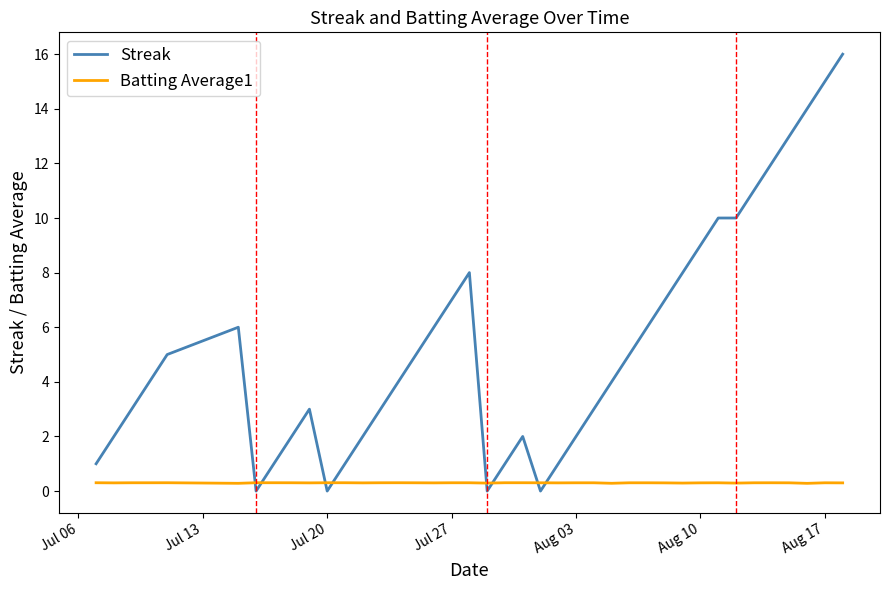

After their last crossing, which series has the higher values: Streak or Batting Average1?

Streak